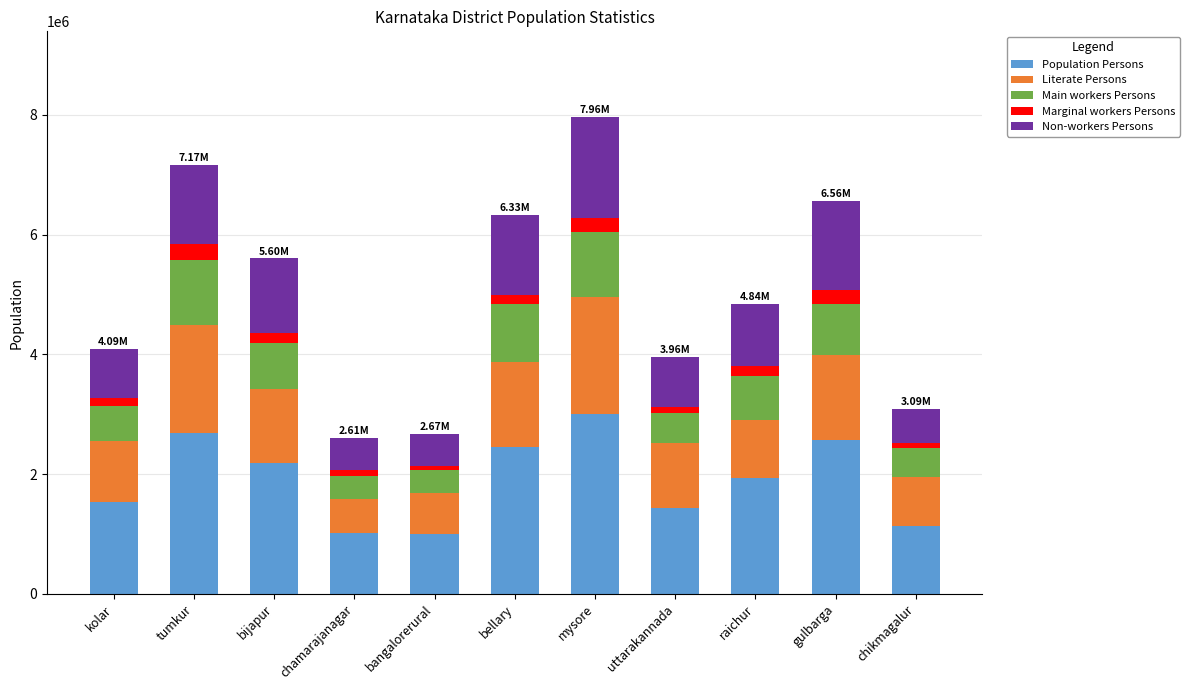

What is the total value across all series at gulbarga?

6560019